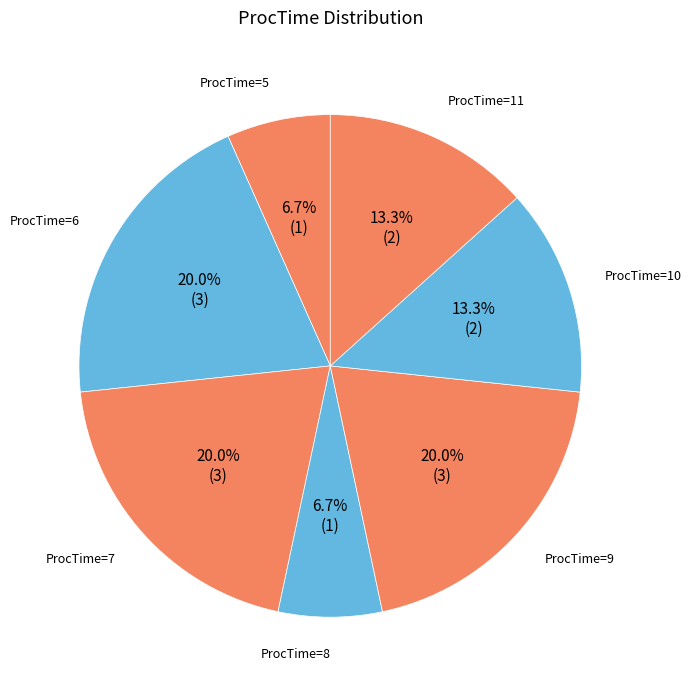

Does ProcTime=9 represent more than half of the total?

No